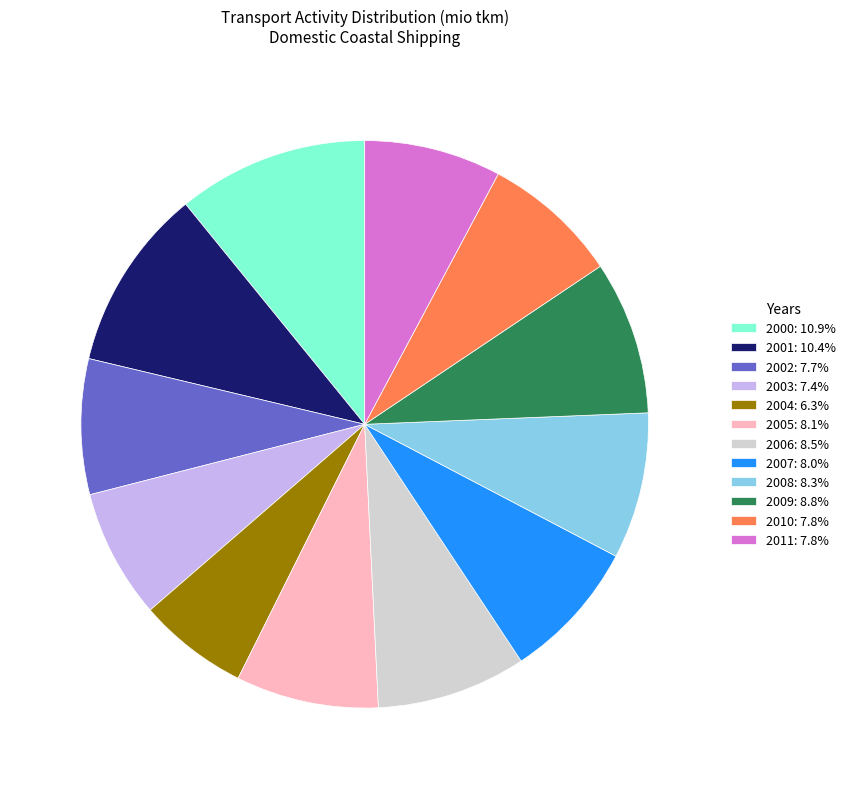

What is the ratio of the value at 2006: 8.5% to the value at 2011: 7.8%?

1.1